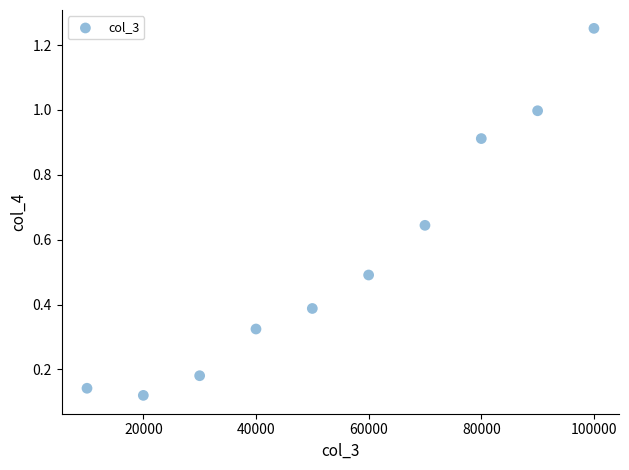

What is the average X value?

55000.0